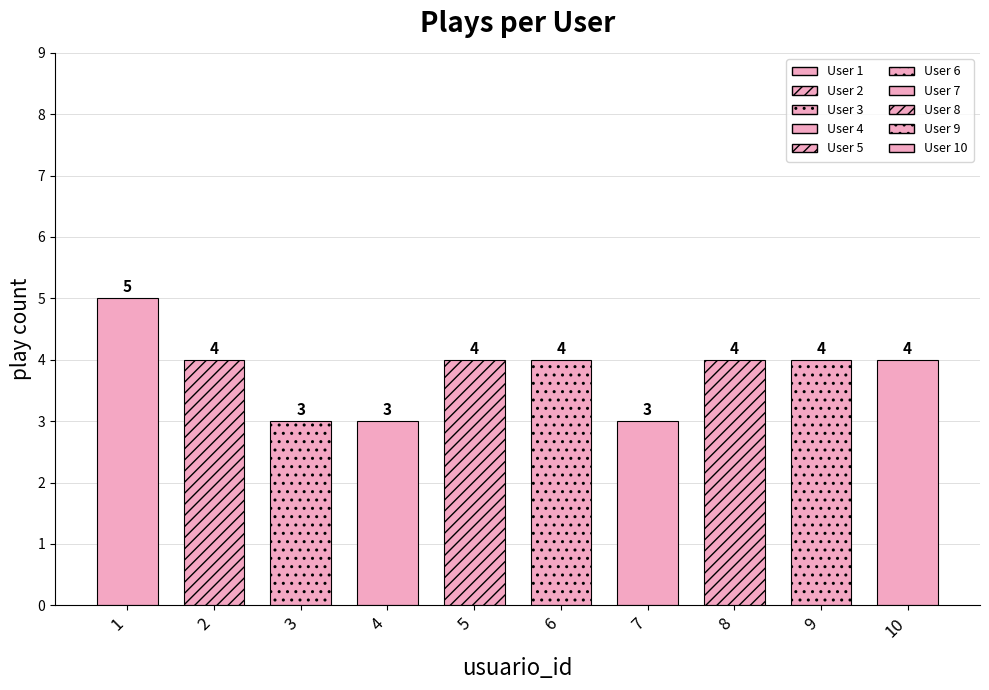

Which category has the highest value across all series?

1